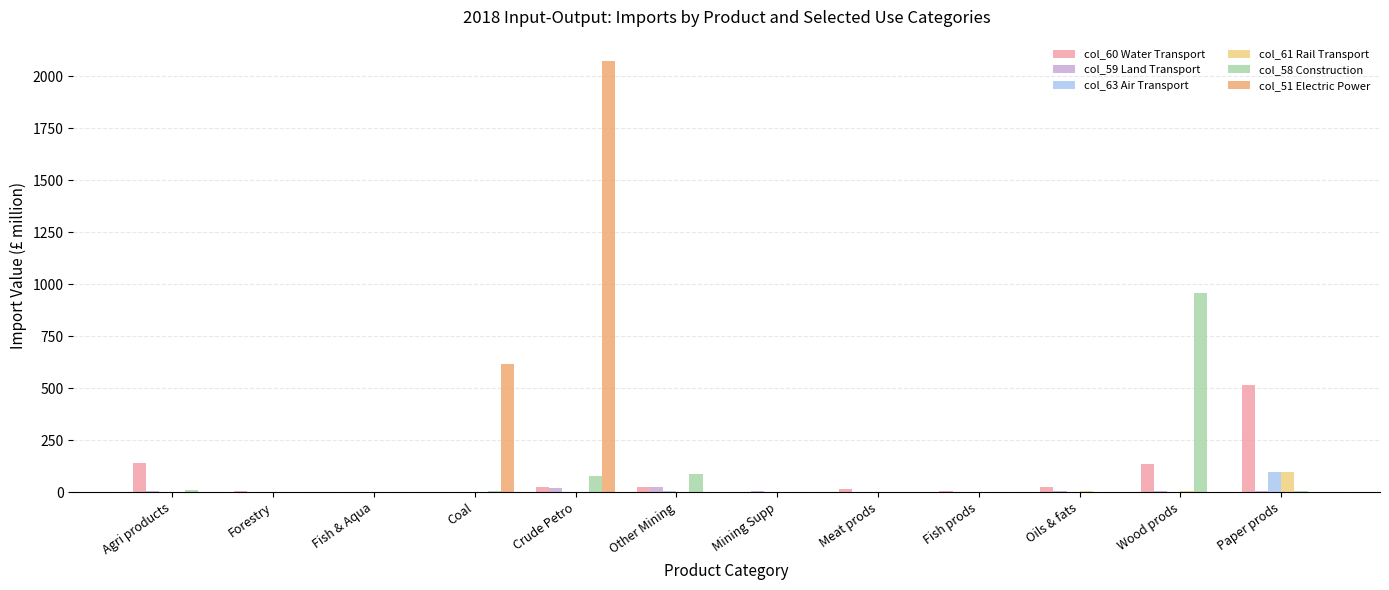

What is the maximum value shown in the chart?

2073.0